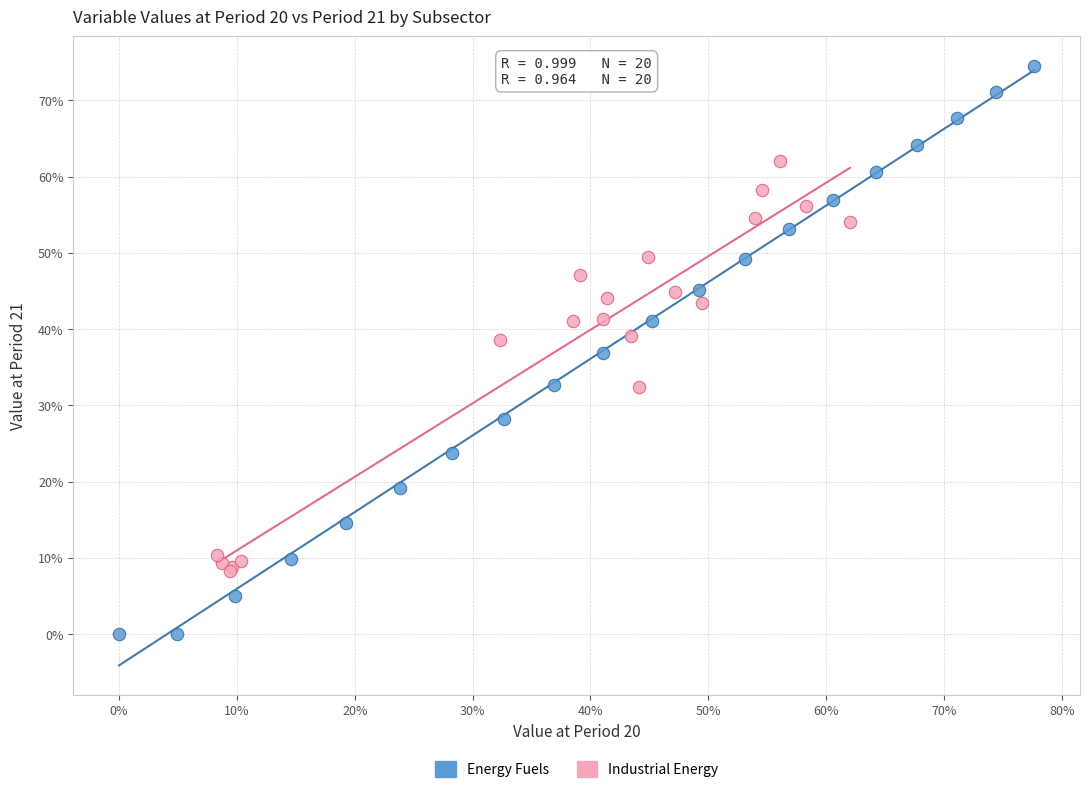

Which series reaches the minimum Y coordinate?

Energy Fuels